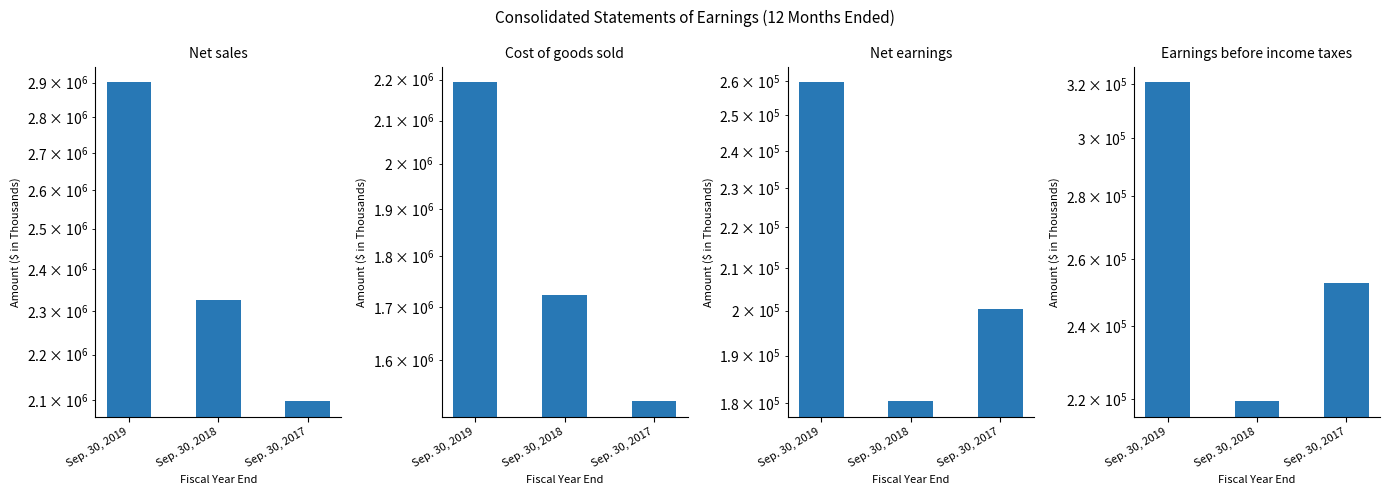

What are all the series names shown in the legend?

Net sales, Cost of goods sold, Net earnings, Earnings before income taxes